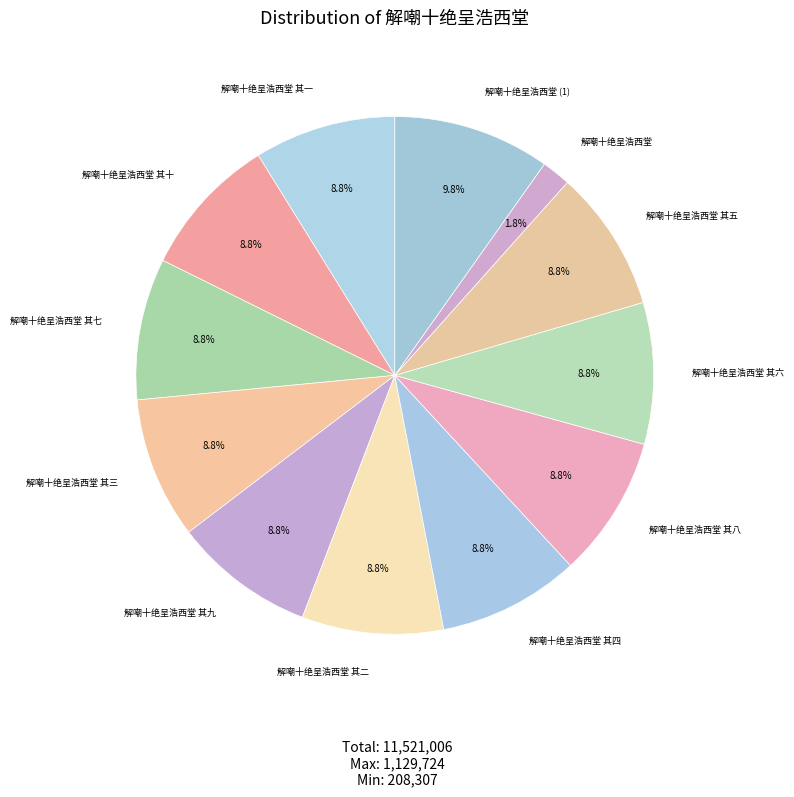

Count the number of slices in the pie.

12